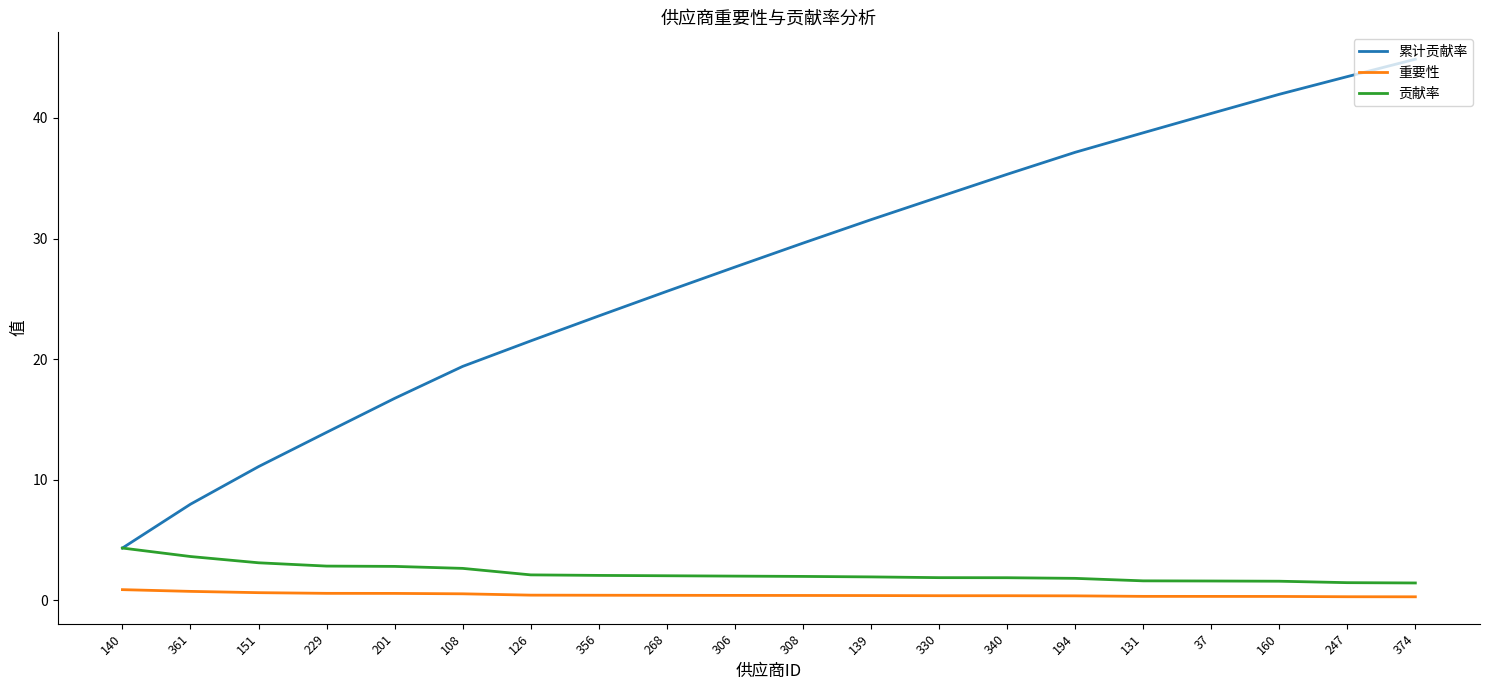

What is the maximum value shown in the chart?

44.9